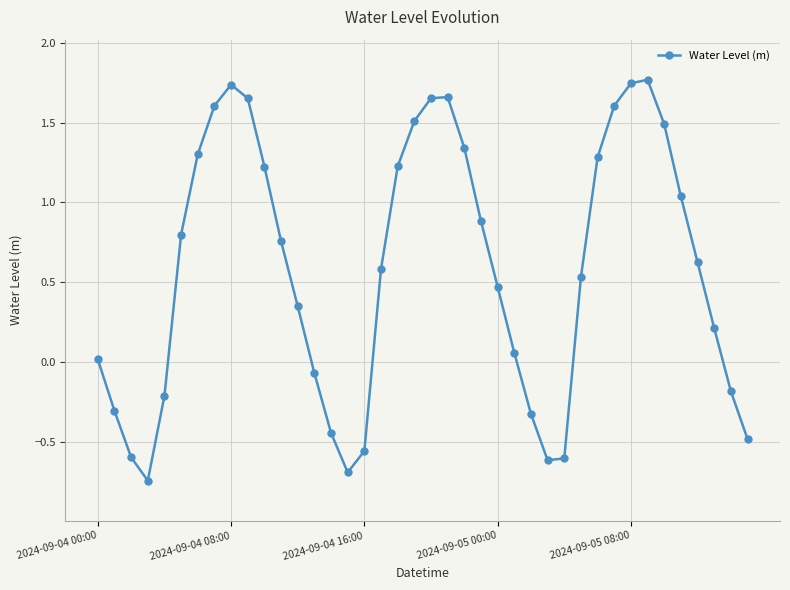

What is the value of the 11th point from the left?

1.2